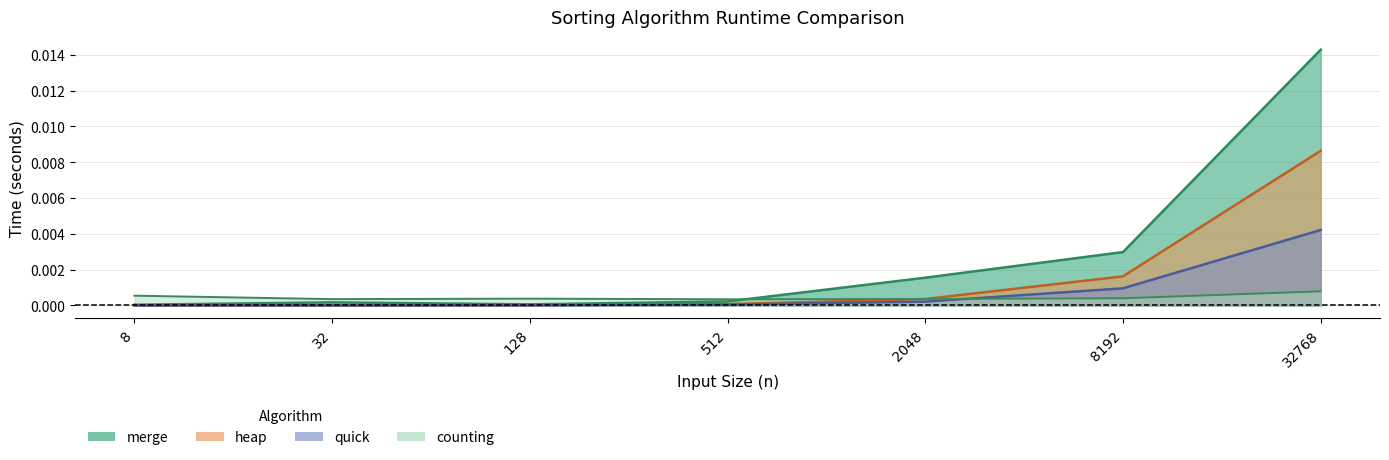

Does the chart have visible grid lines?

Yes